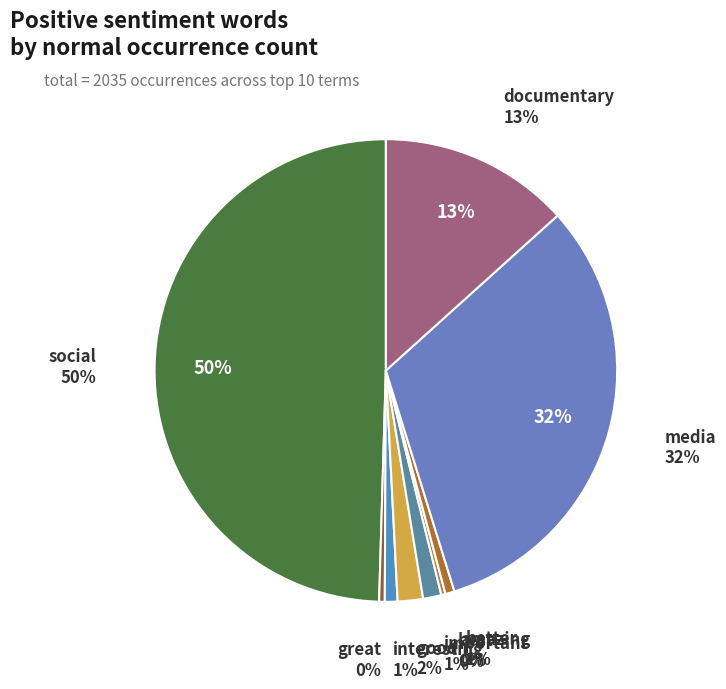

Rank the categories by value from lowest to highest.

amazing, best, great, better, interesting, important, good, documentary, media, social